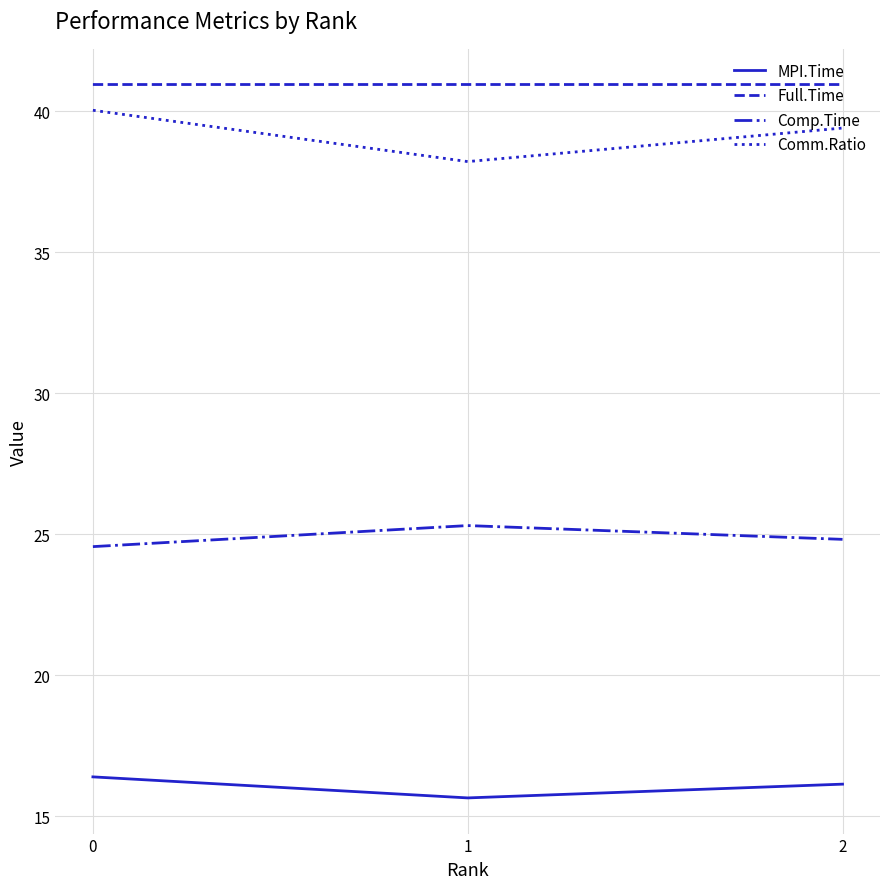

Rank the series at 1 from highest to lowest value.

Full.Time, Comm.Ratio, Comp.Time, MPI.Time